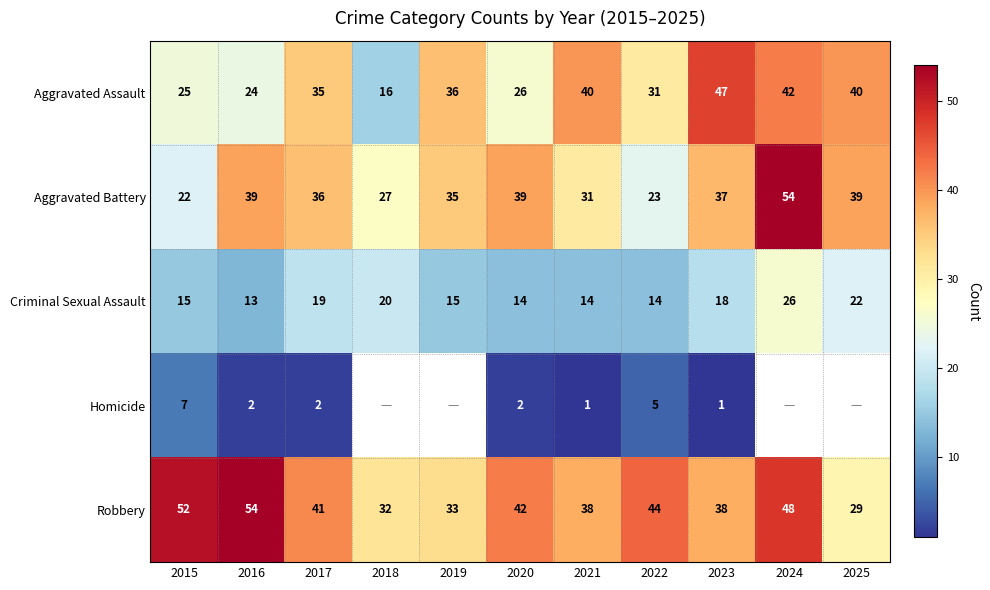

Is the value of Criminal Sexual Assault at 2022 greater than the value of Robbery at 2021?

No